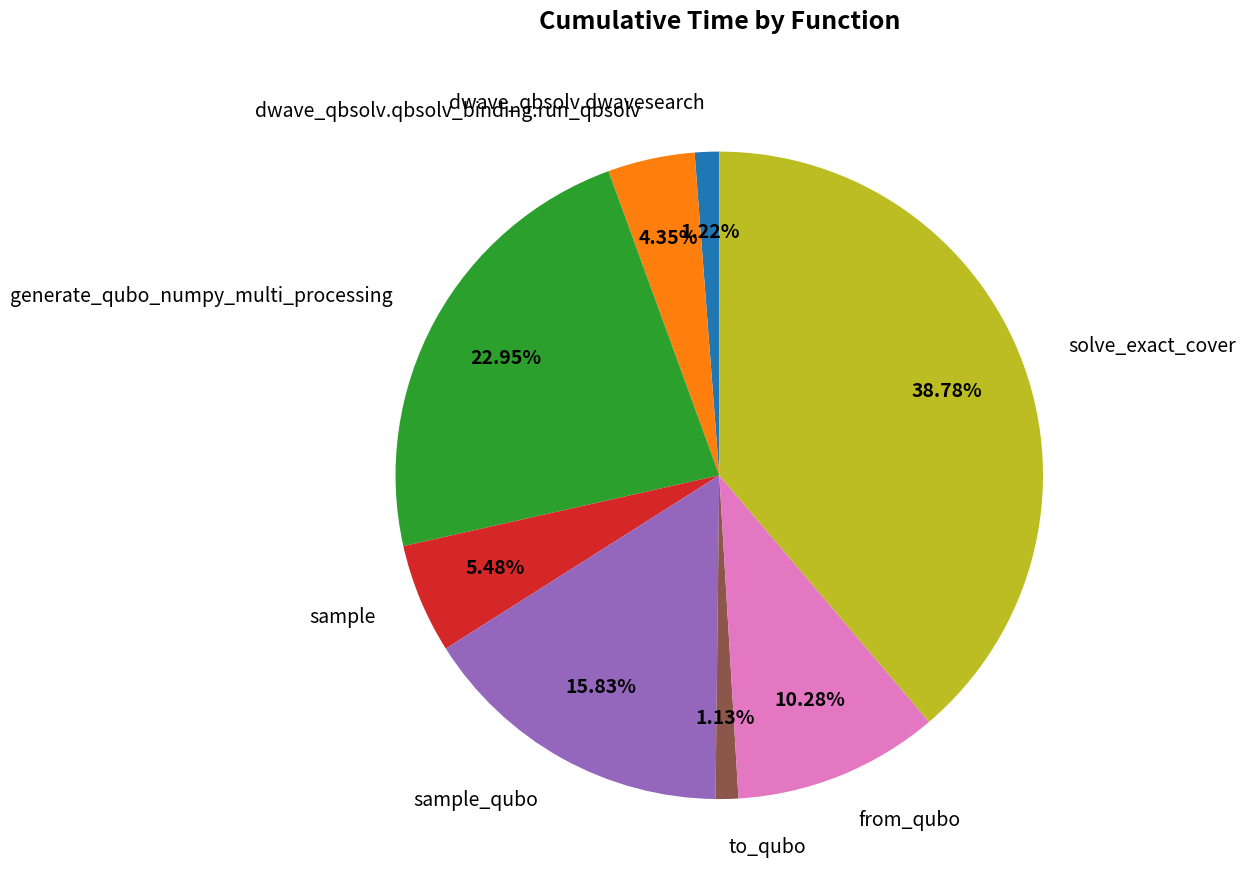

To the nearest percent, what portion does from_qubo represent?

10%